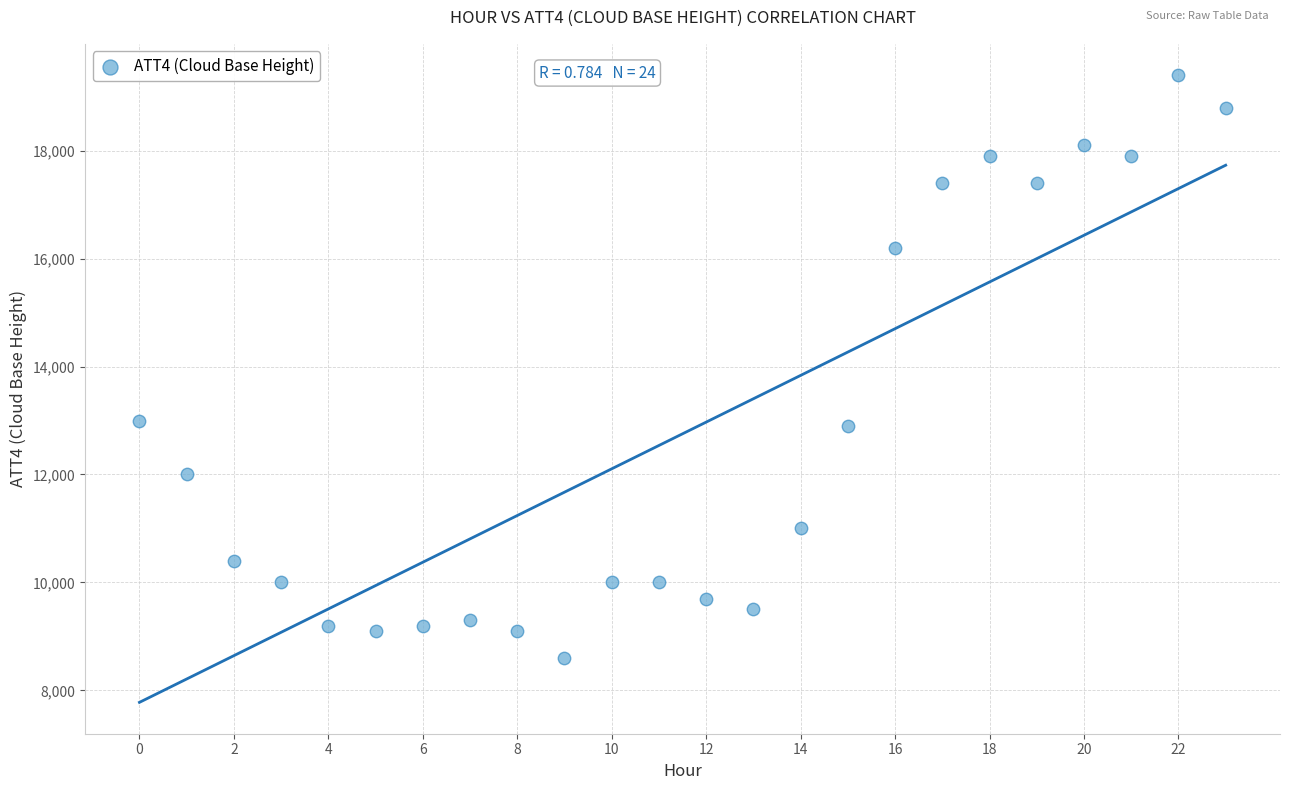

What is the range of Y values (max minus min)?

10800